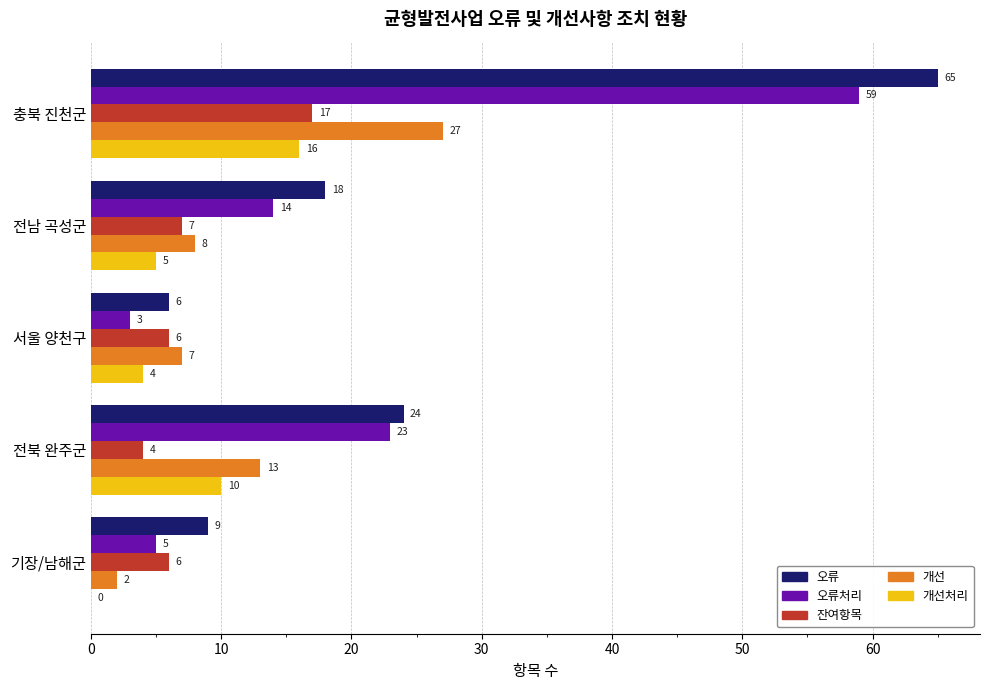

Which series has the largest total across all categories?

오류